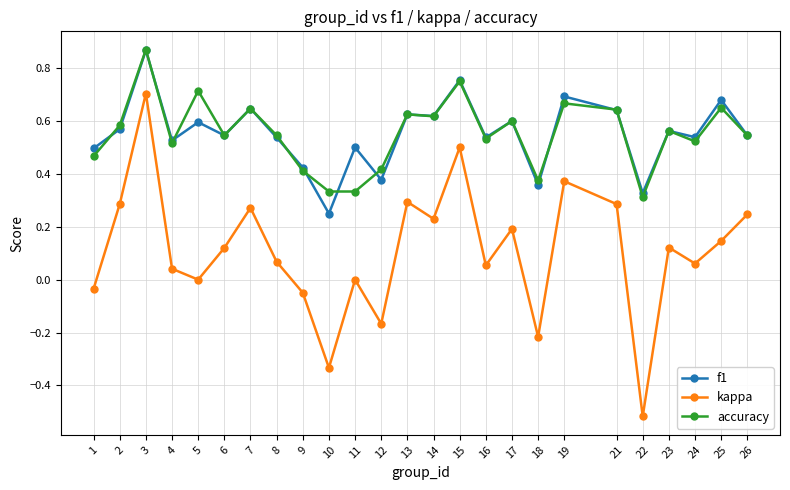

At 19, list the series in order from smallest to largest.

kappa, accuracy, f1